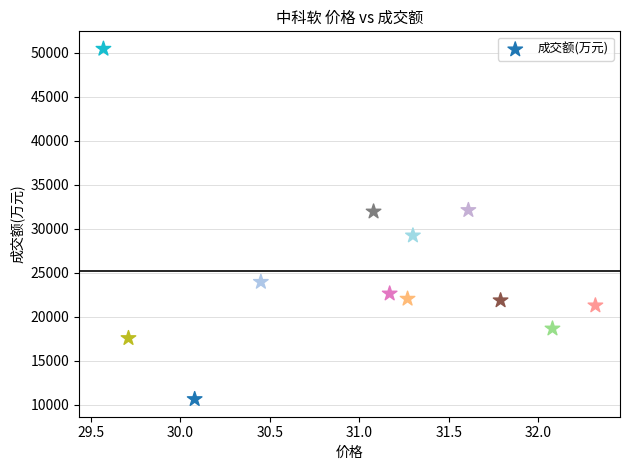

What is the range of Y values (max minus min)?

39775